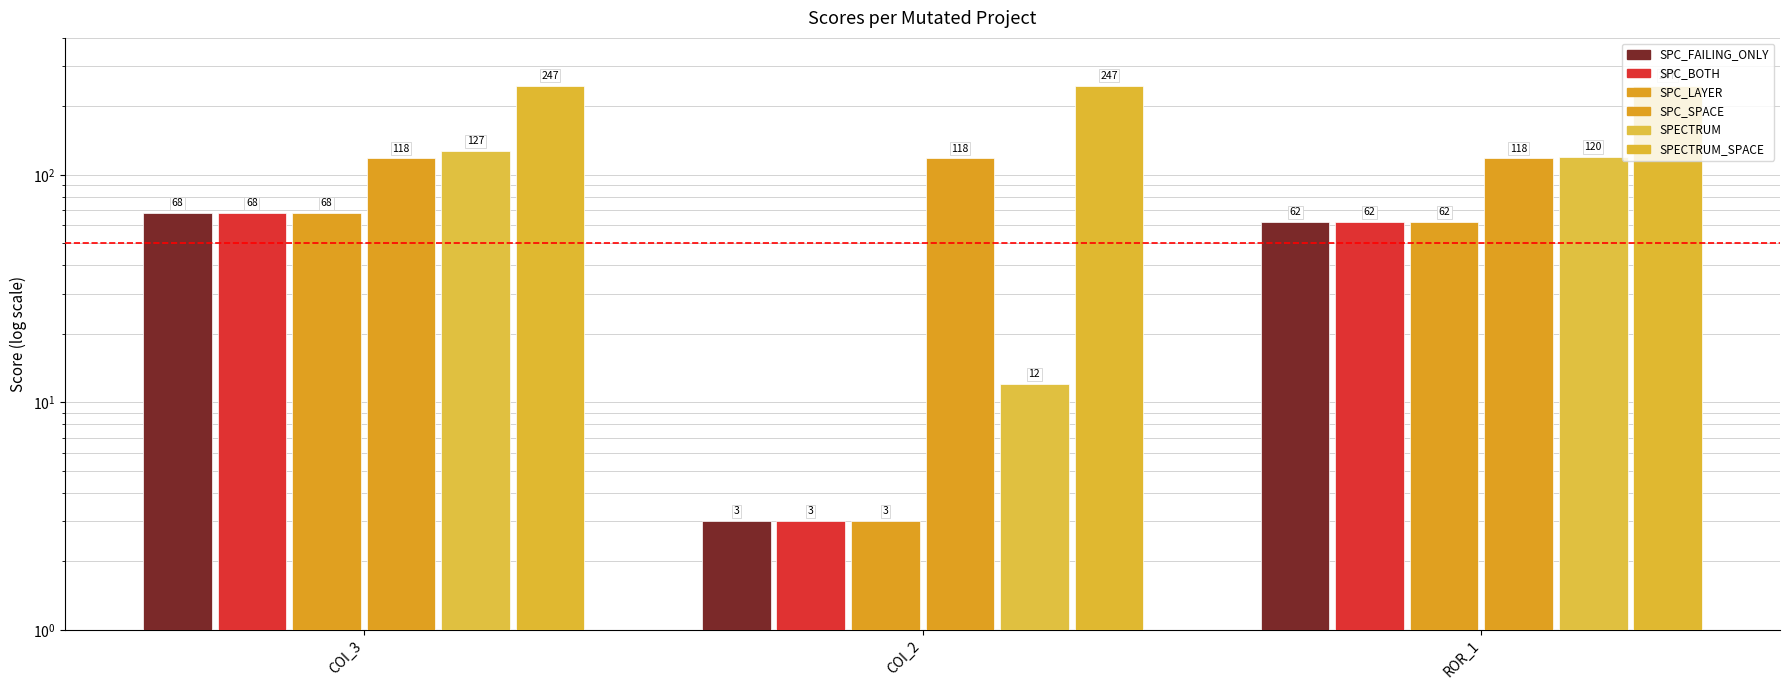

At which label does SPC_LAYER first exceed 62?

COI_3